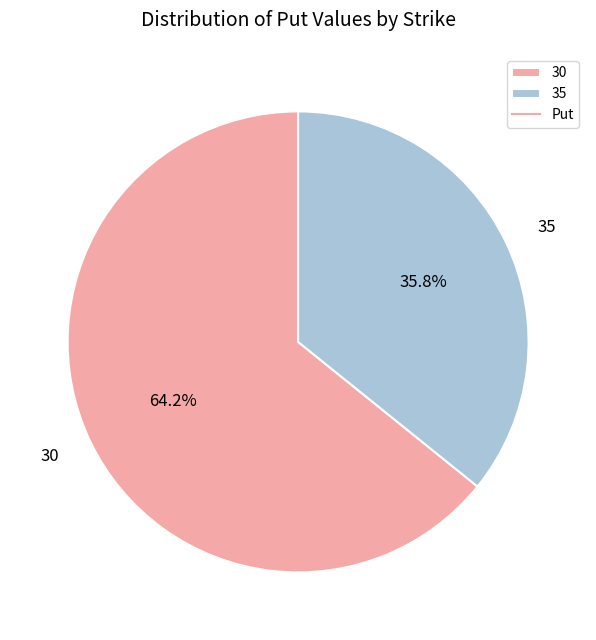

How many slices are in this pie chart?

2